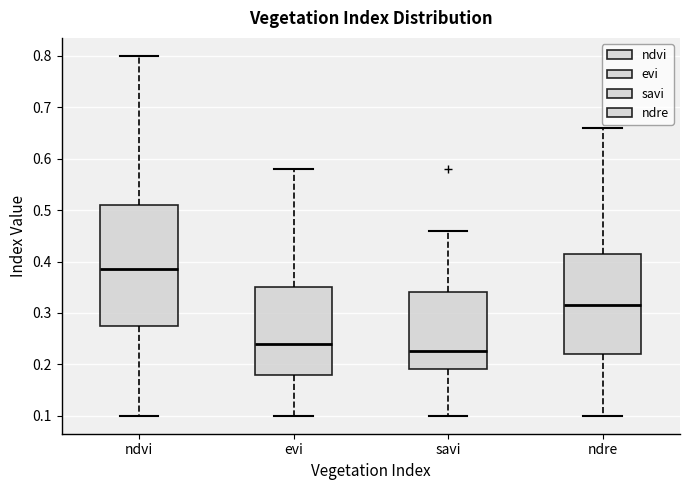

Reading left to right, read every box against the y-axis: the position of its median line, the range the box covers, and the ends of its whiskers. The values are not printed on the chart, so give them approximately, as read against the axis.

ndvi: median 0.39, box 0.28 to 0.51, whiskers 0.10 to 0.80
evi: median 0.24, box 0.18 to 0.35, whiskers 0.10 to 0.58
savi: median 0.23, box 0.19 to 0.34, whiskers 0.10 to 0.46
ndre: median 0.32, box 0.22 to 0.42, whiskers 0.10 to 0.66